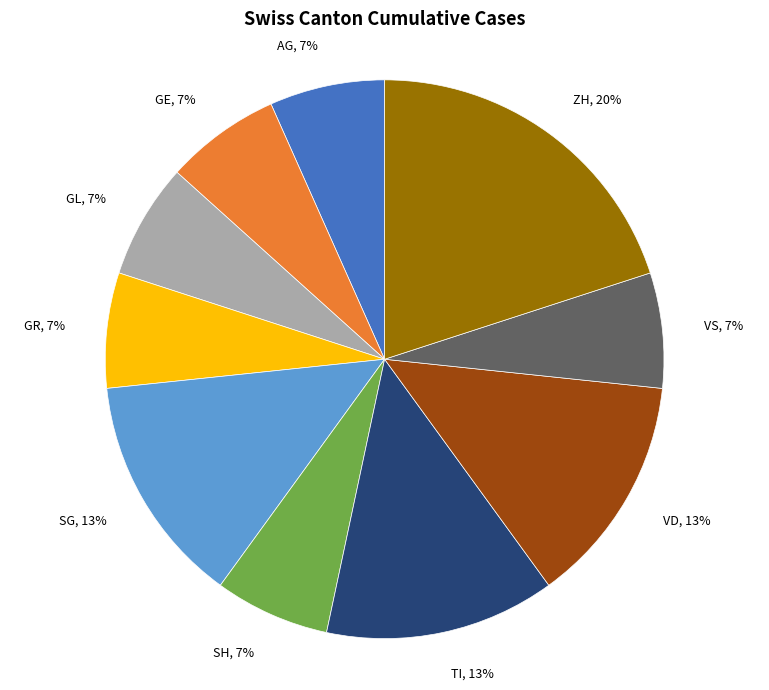

True or false: SG accounts for 13% of the total.

True